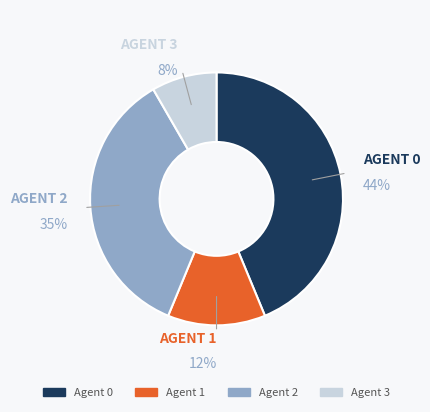

How many segments does this pie chart have?

4